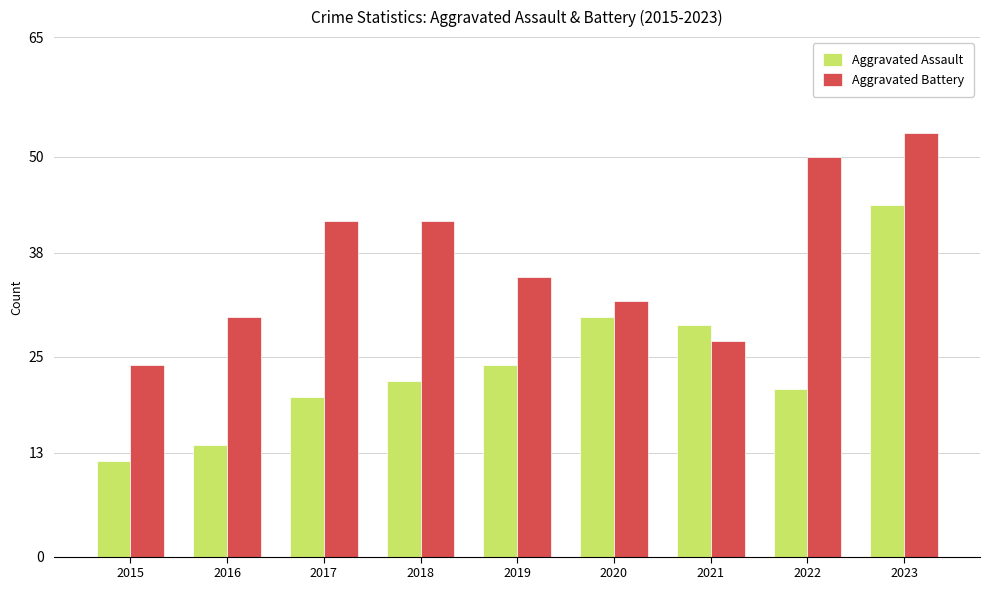

Reading left to right, list all the values displayed in this chart.

Aggravated Assault: 12	14	20	22	24	30	29	21	44
Aggravated Battery: 24	30	42	42	35	32	27	50	53